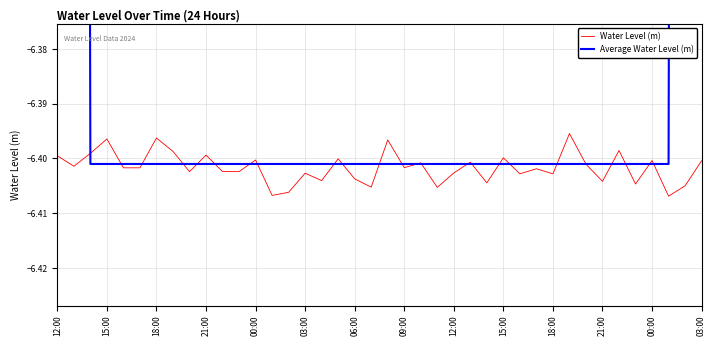

How many lines are shown in the chart?

2